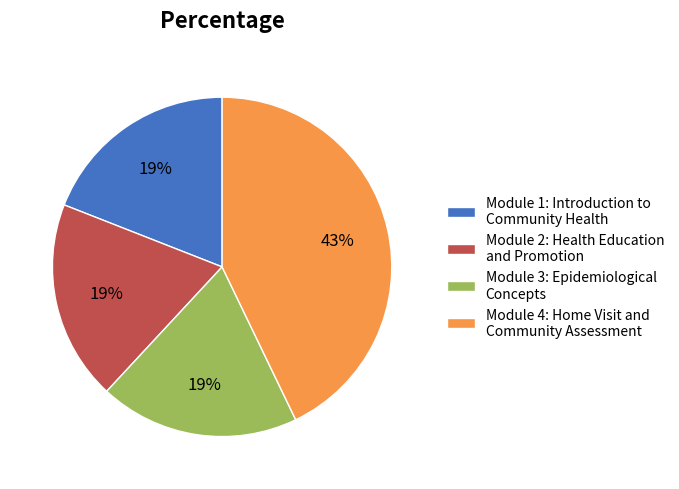

Between Module 4: Home Visit and Community Assessment and Module 1: Introduction to Community Health, which is larger?

Module 4: Home Visit and Community Assessment